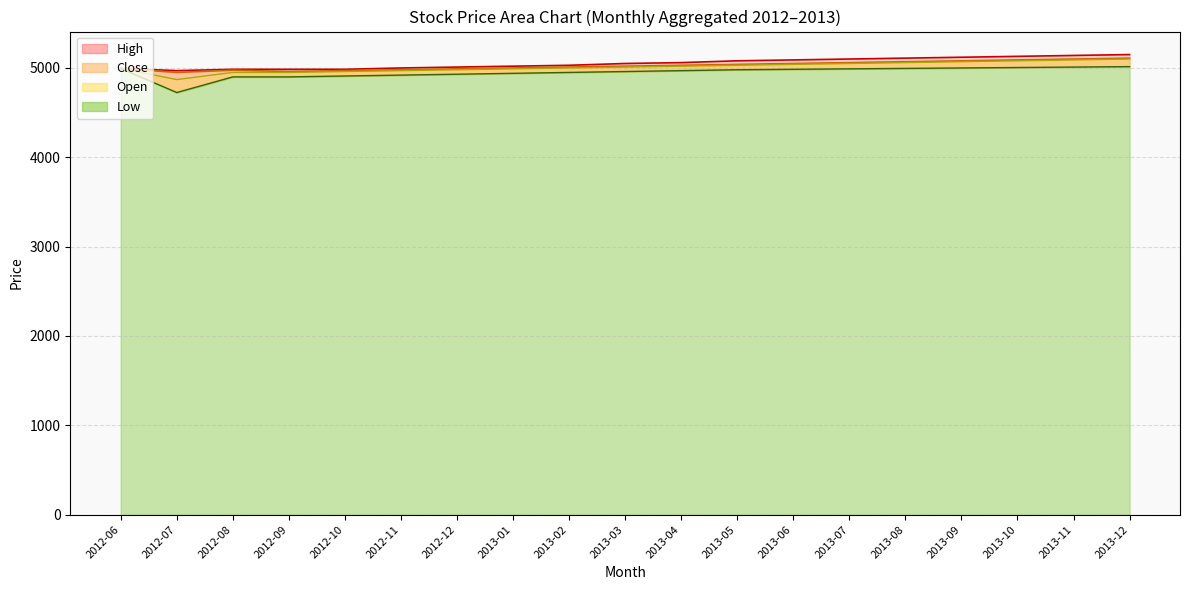

True or false: High and Close intersect in this chart.

False